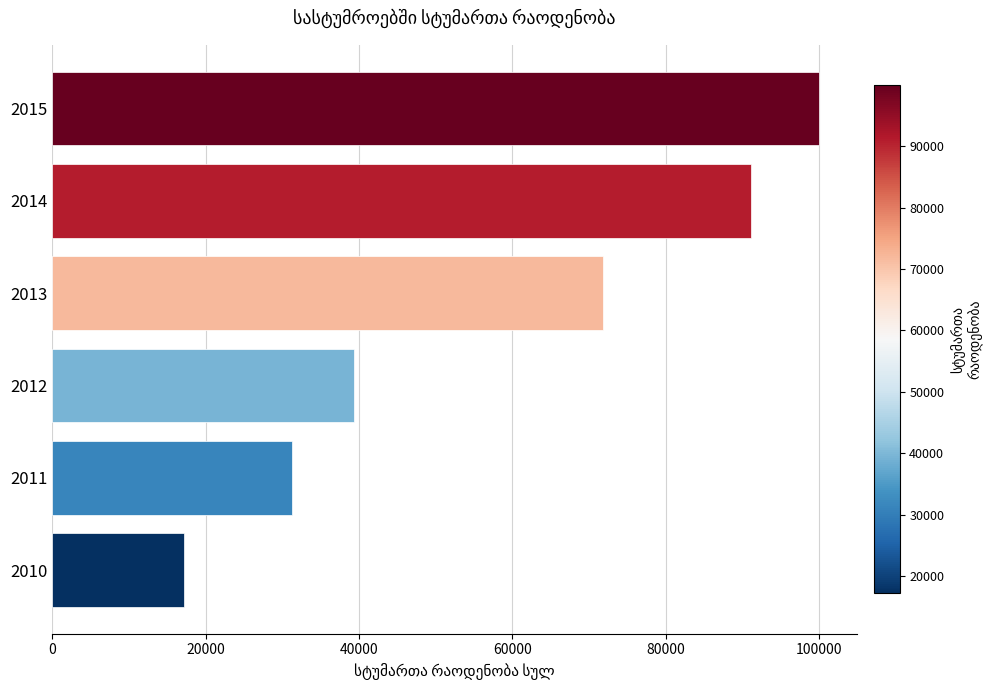

How many data points does each series have?

6